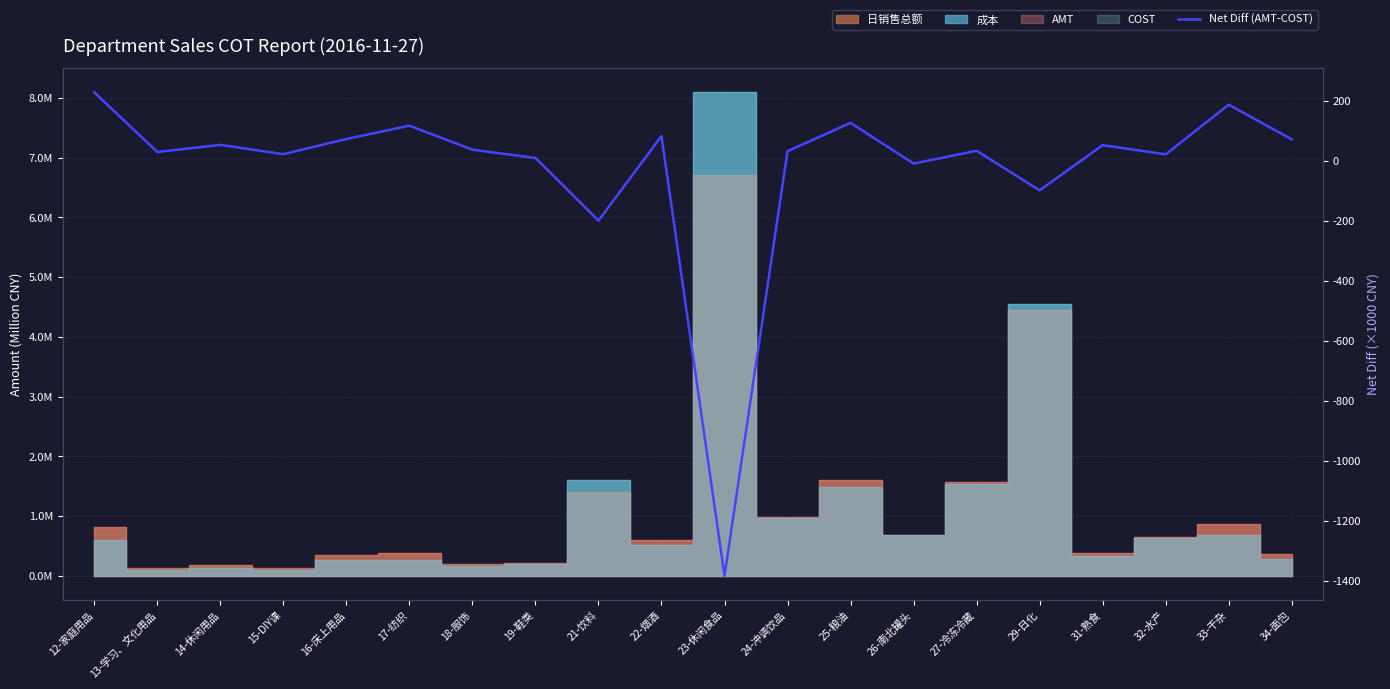

What position from the right is 31-熟食?

4